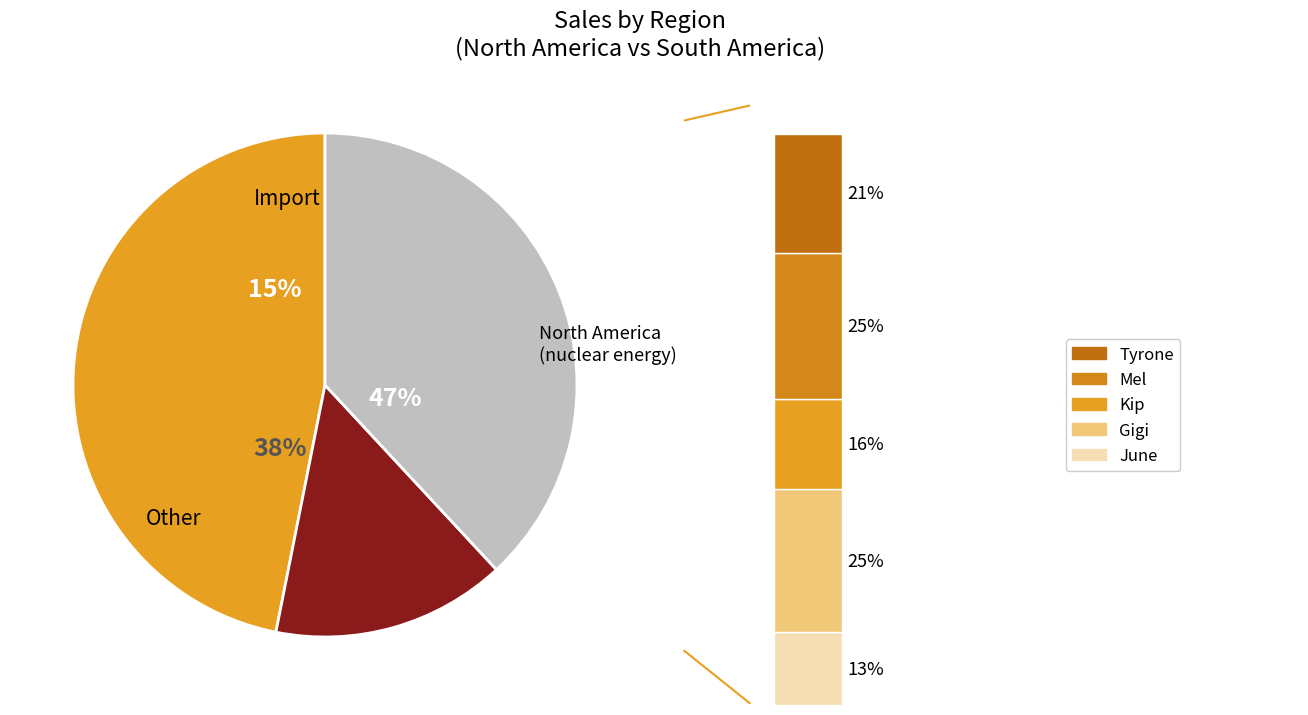

Is it true that North America is 41% of the pie?

False